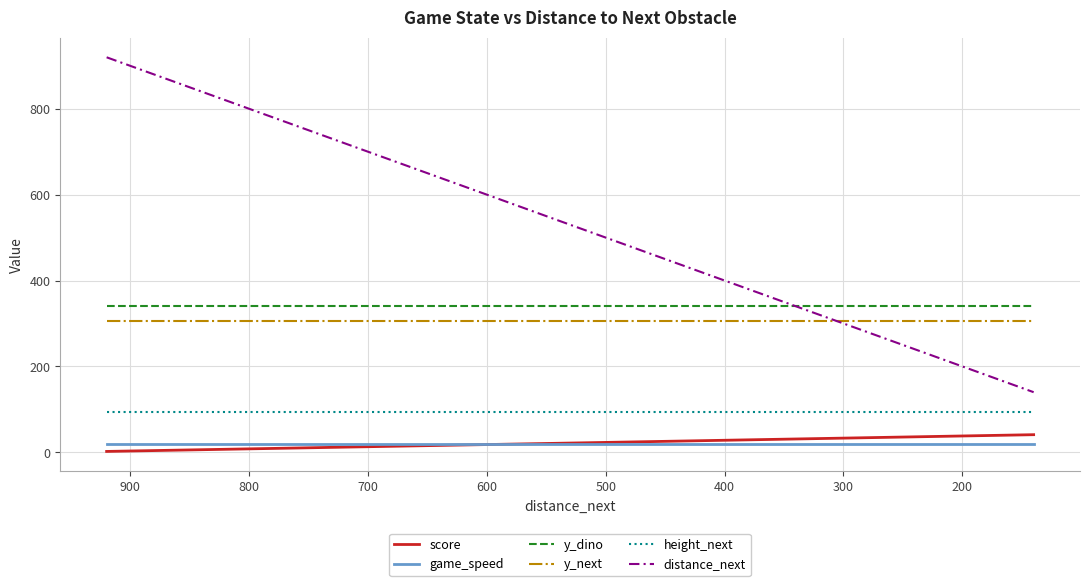

Count the number of categories in the chart.

40